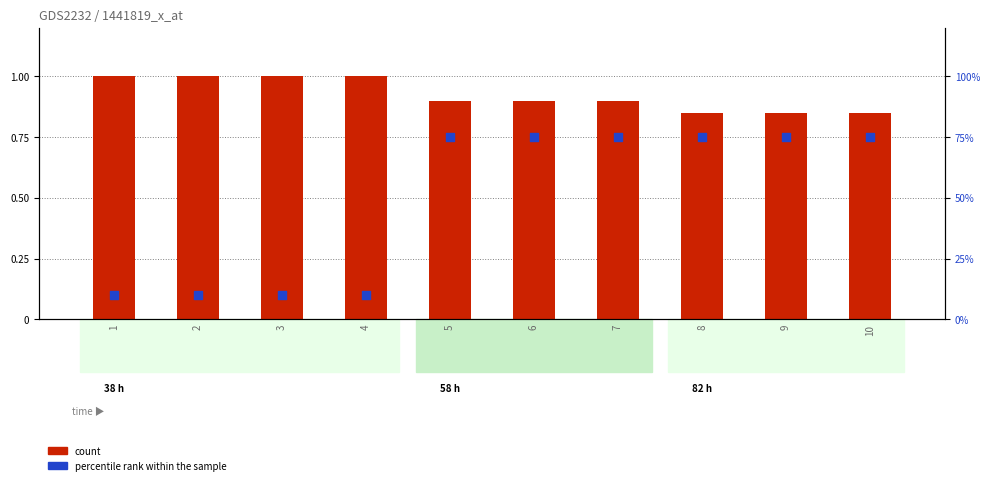

Which series has the largest total across all categories?

count